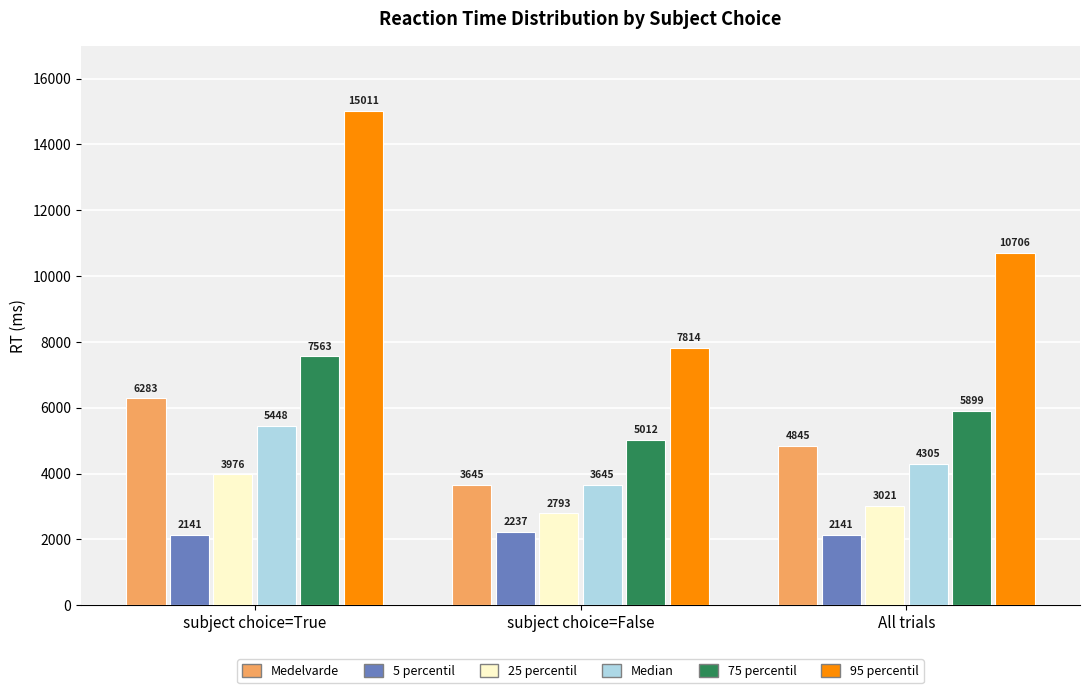

List the series in order of their peak value, highest first.

95 percentil, 75 percentil, Medelvarde, Median, 25 percentil, 5 percentil